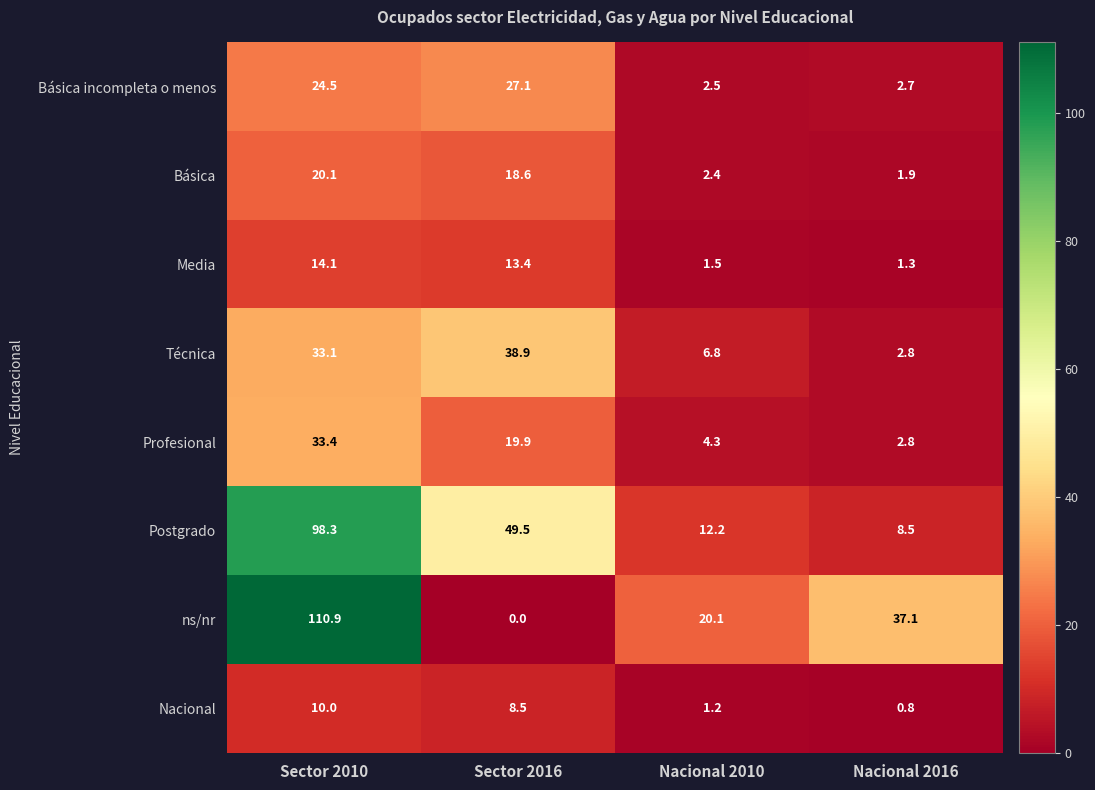

How many data points in Media are less than 13?

2